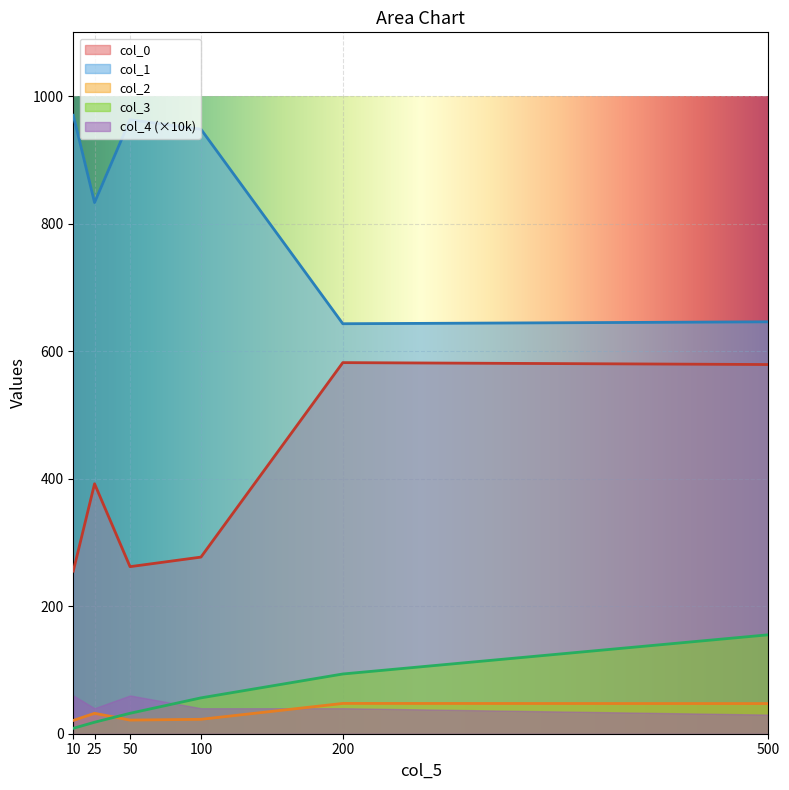

What is the sum of the col_0 values at 50 and 10?

517.0